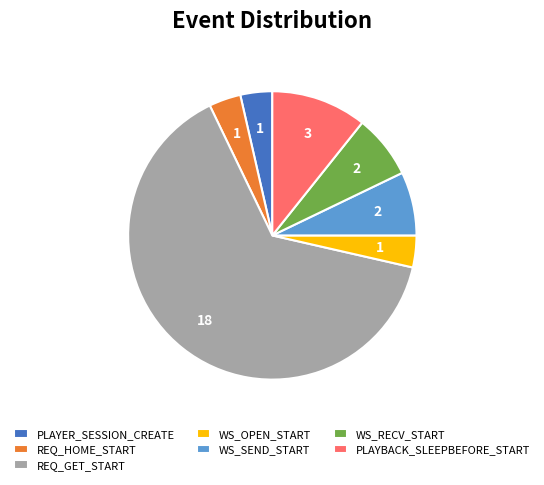

Combined, do WS_OPEN_START and PLAYBACK_SLEEPBEFORE_START account for over 50%?

No